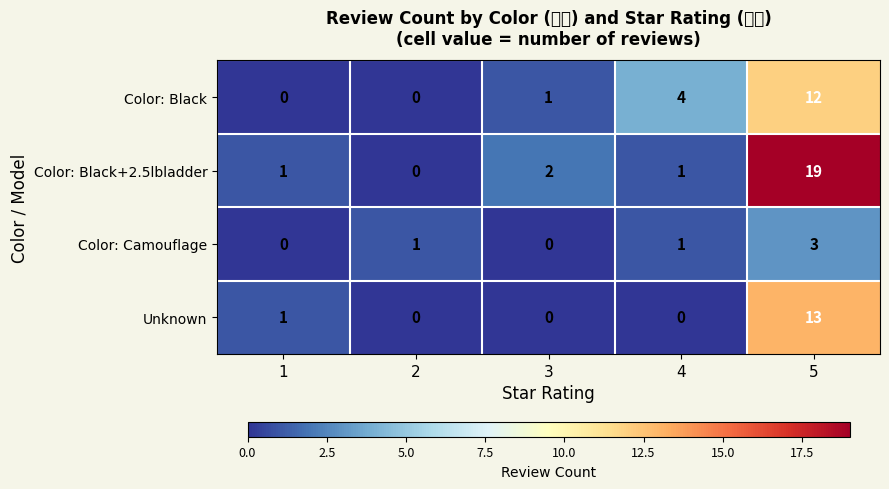

What is the total value across all series at 3?

3